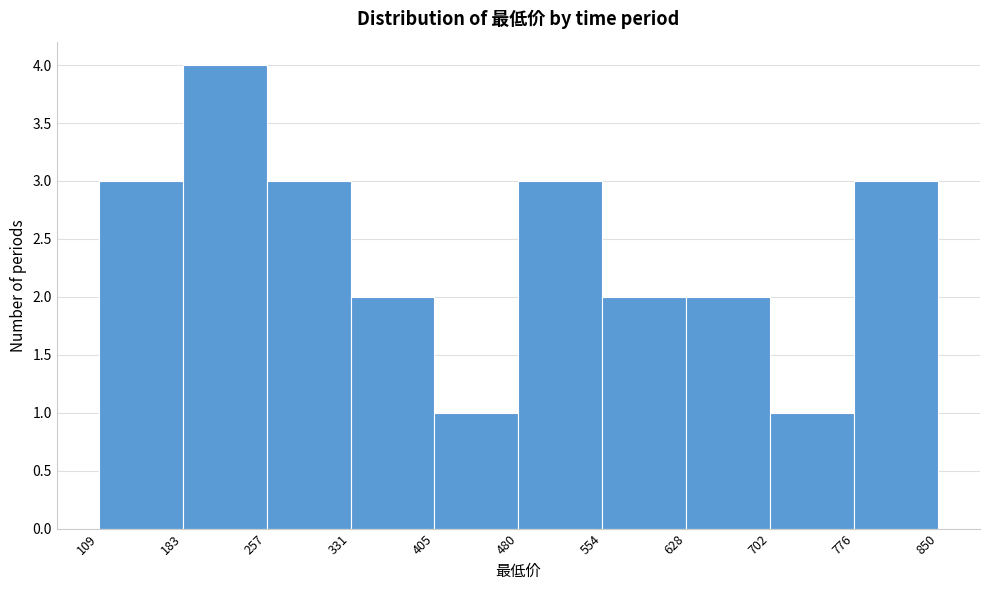

Which range on the x-axis has the tallest bar?

183 to 257